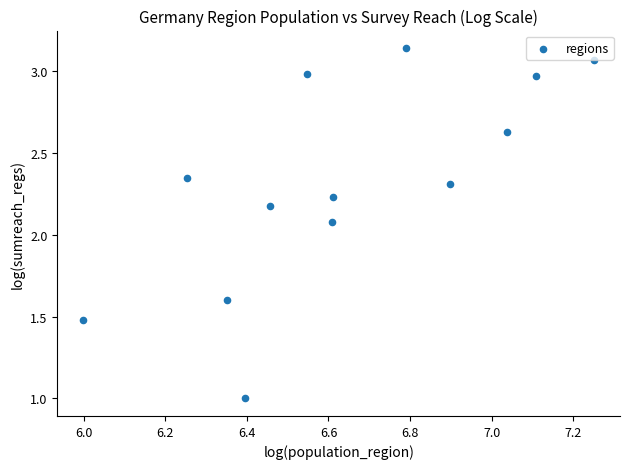

What Y value in the scatter plot is closest to 2?

2.1